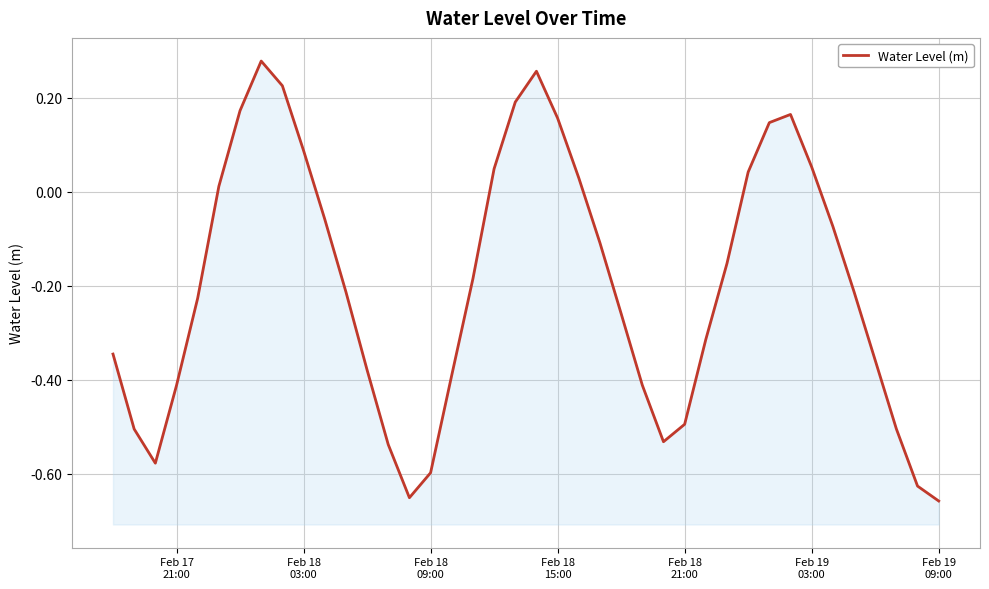

How many negative values are there?

26